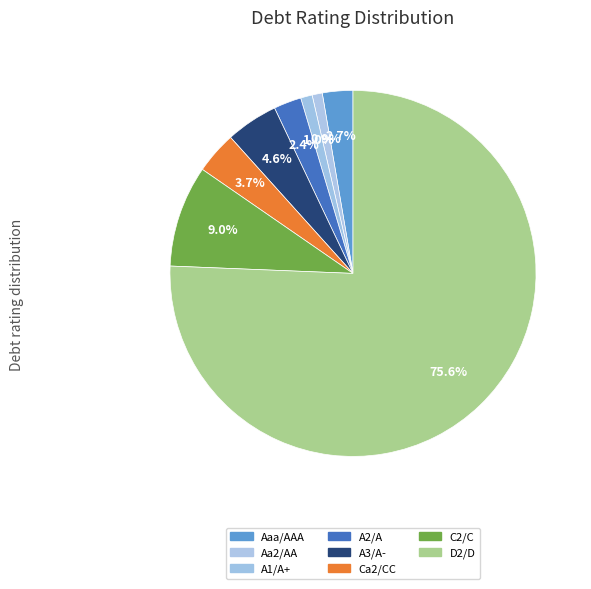

True or false: D2/D accounts for 67% of the total.

False